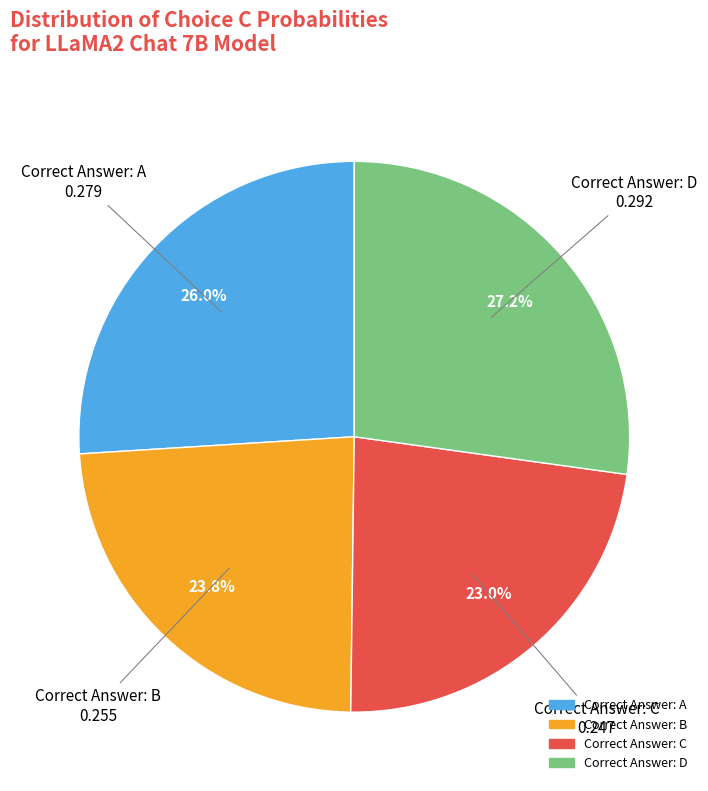

Is there any slice that represents more than half of the pie?

No